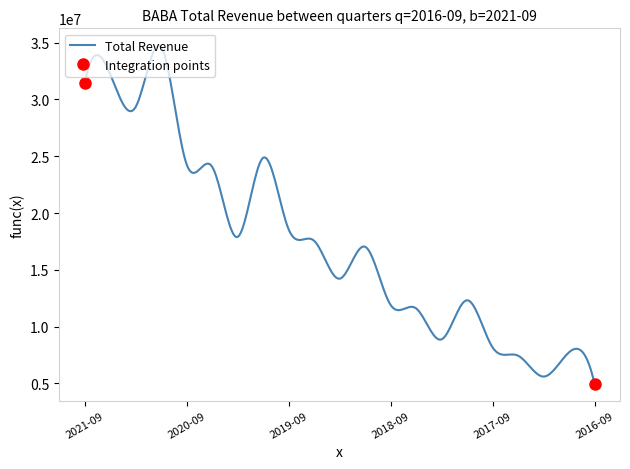

What is the maximum value for Total Revenue?

34762491.5